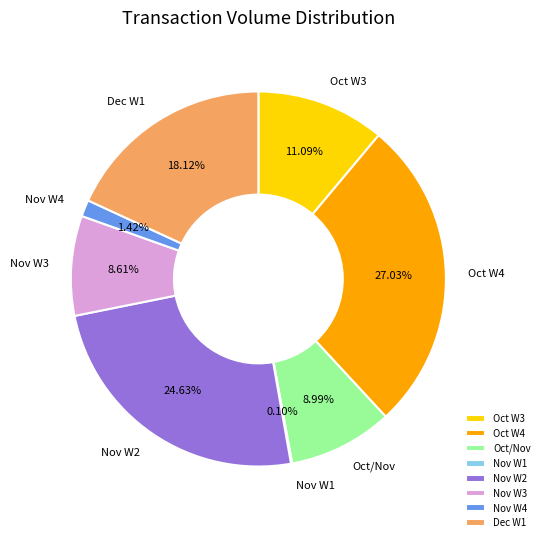

Is there a majority slice in this chart?

No